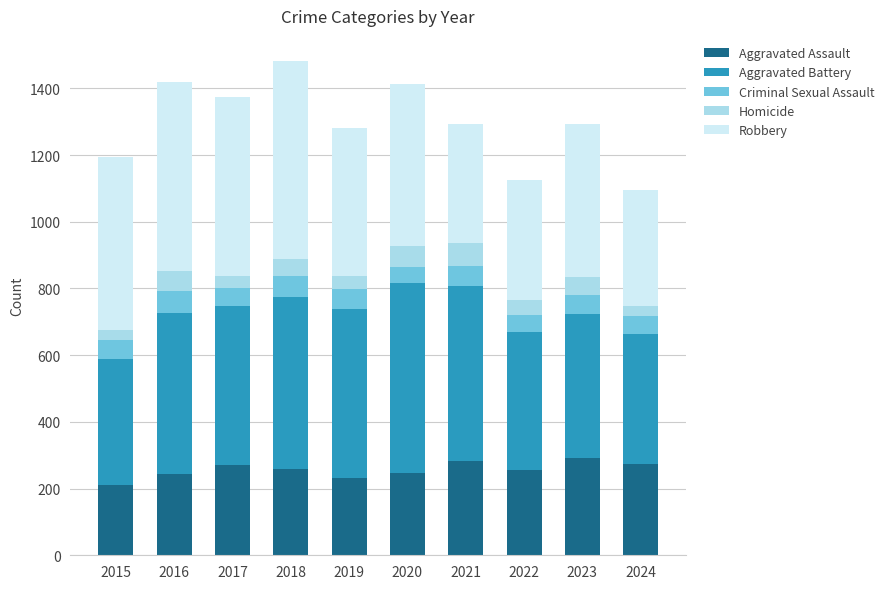

What is the highest value of the Aggravated Assault series?

293